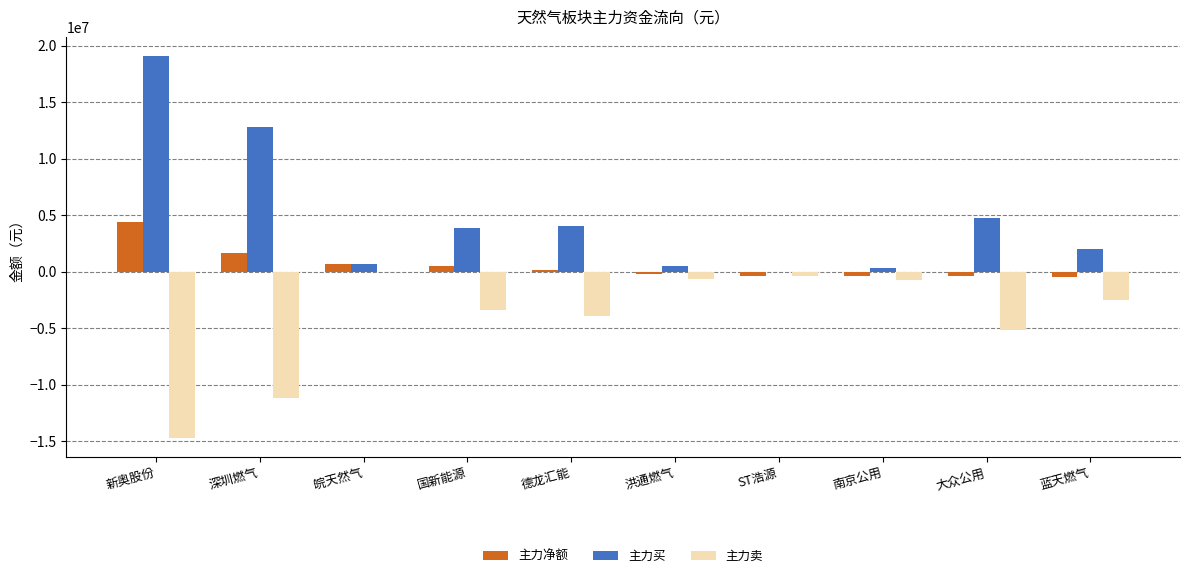

What is the sum of all 主力买 values?

48085500